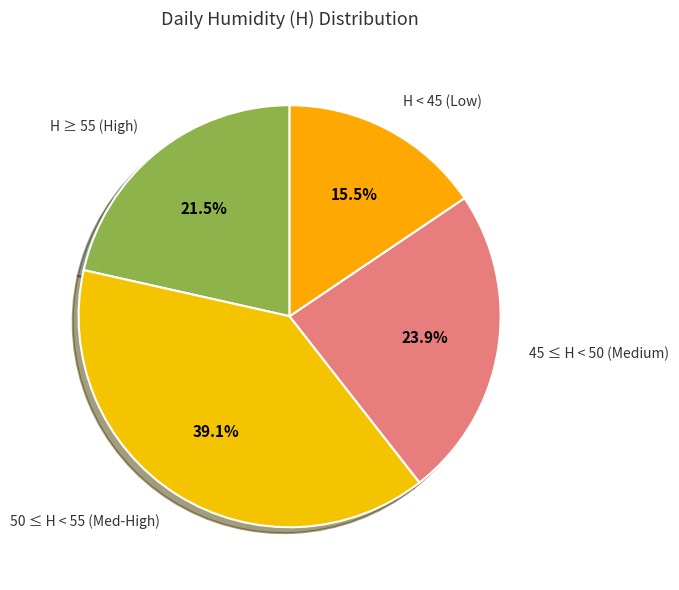

To the nearest percent, what is the difference between the largest and smallest slice percentages?

24%